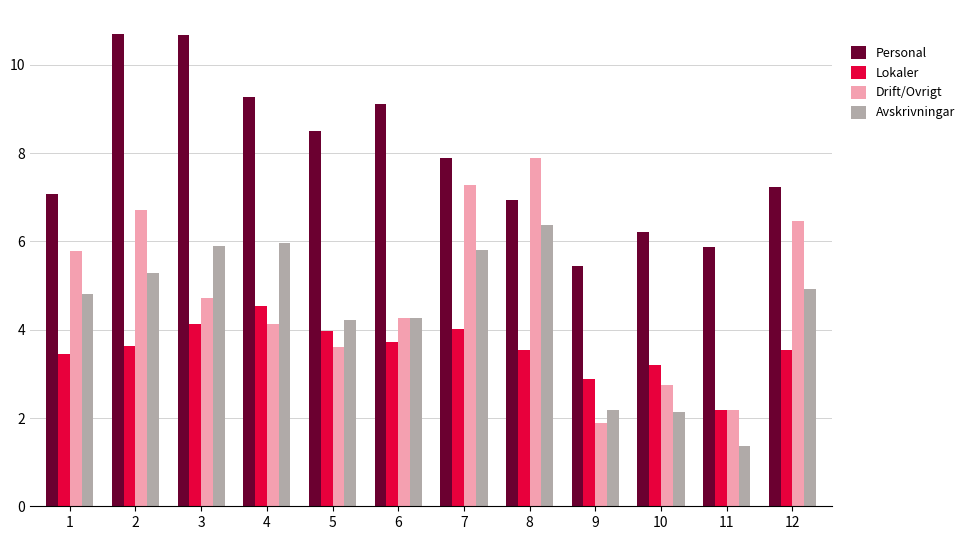

Which category has the lowest value in the Avskrivningar series?

11